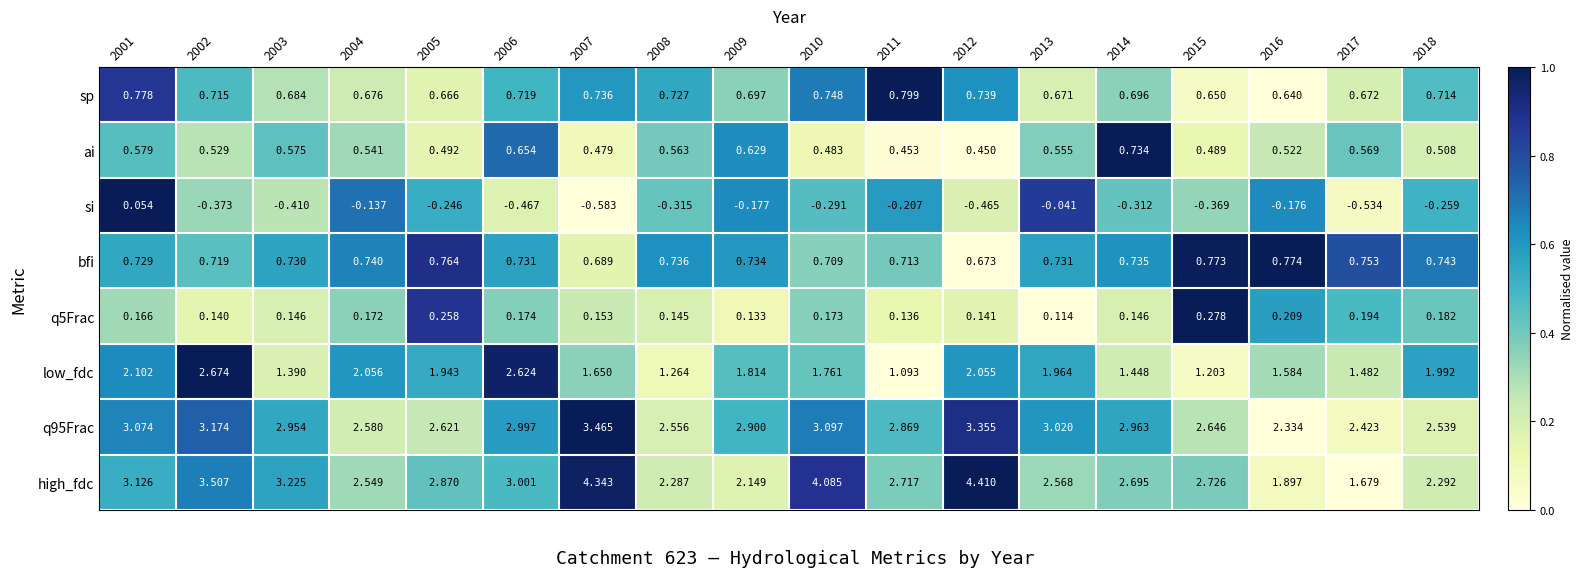

Which series changed the most between 2008 and 2011?

high_fdc